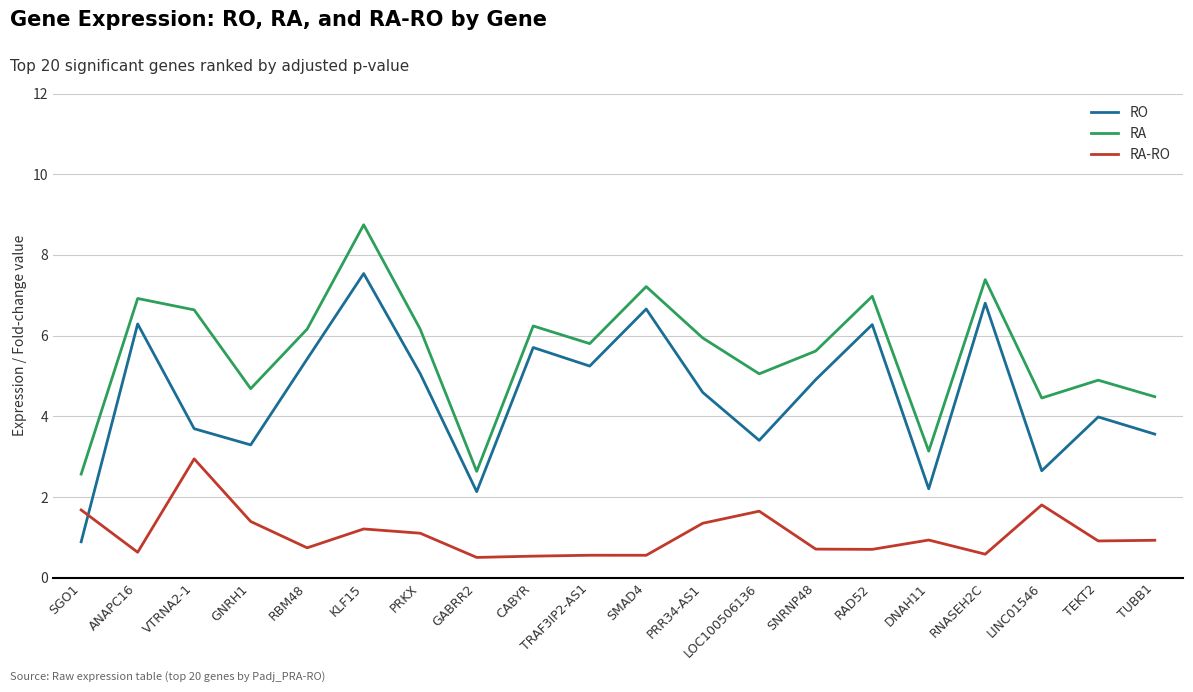

What is the total value across all series at TEKT2?

9.8